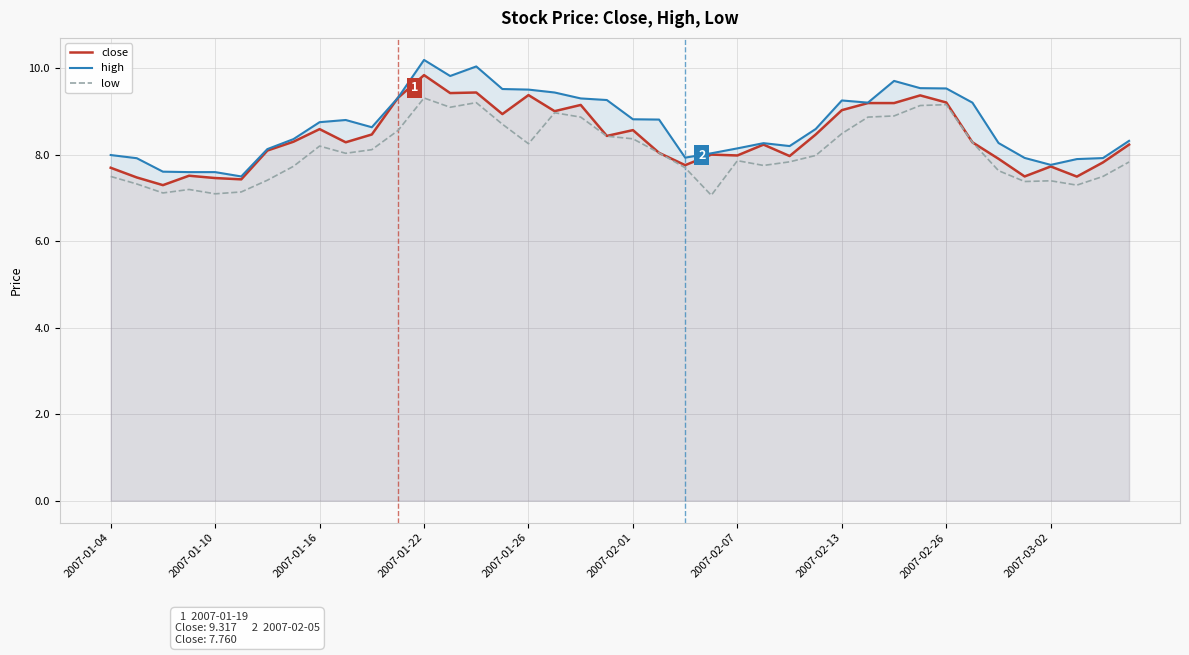

Does the chart display data point markers on the line(s)?

No